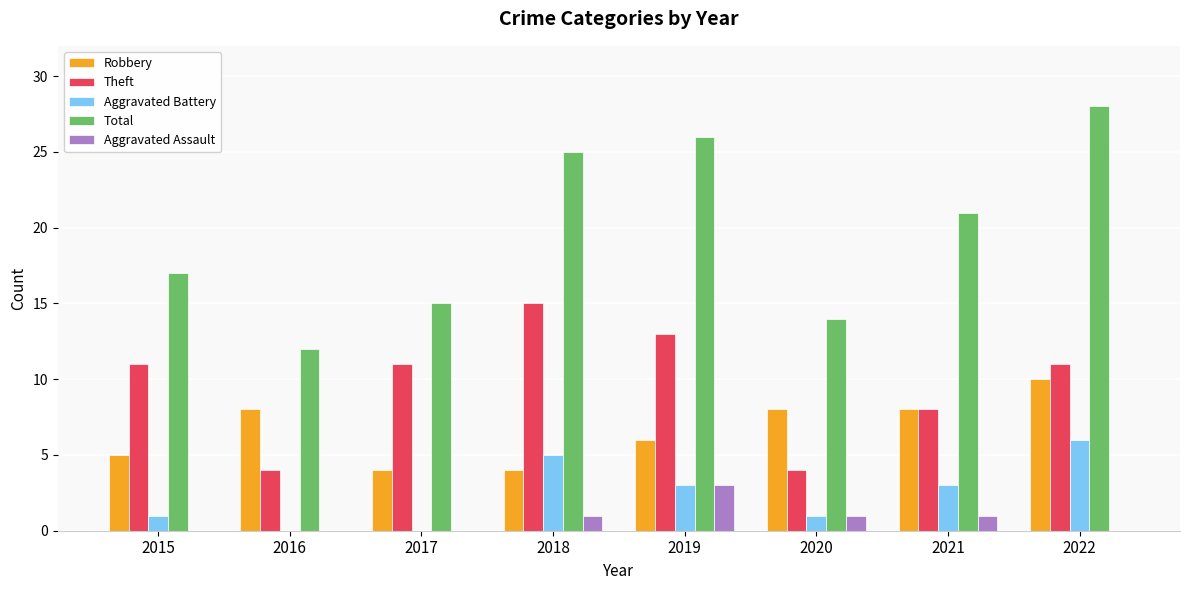

What is the approximate value of Robbery at 2020?

8